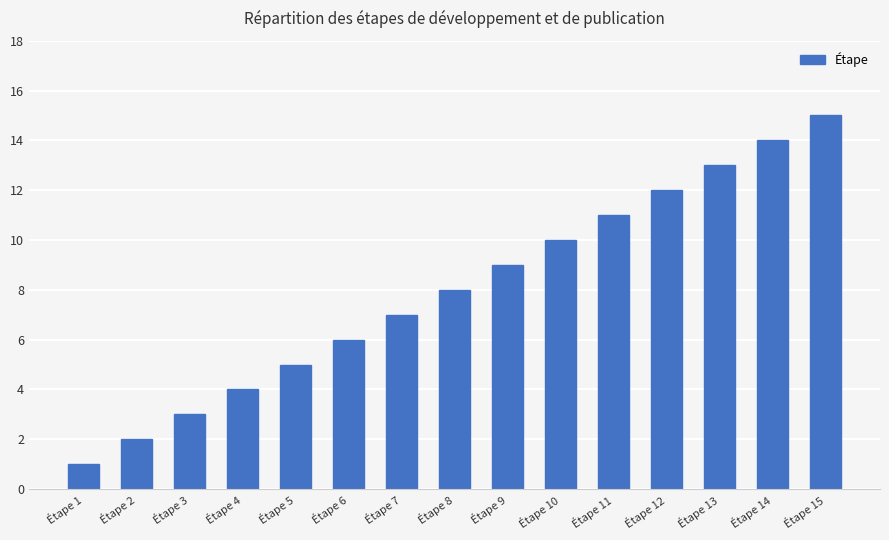

Reading left to right, what are all the values shown in this chart?

1	2	3	4	5	6	7	8	9	10	11	12	13	14	15